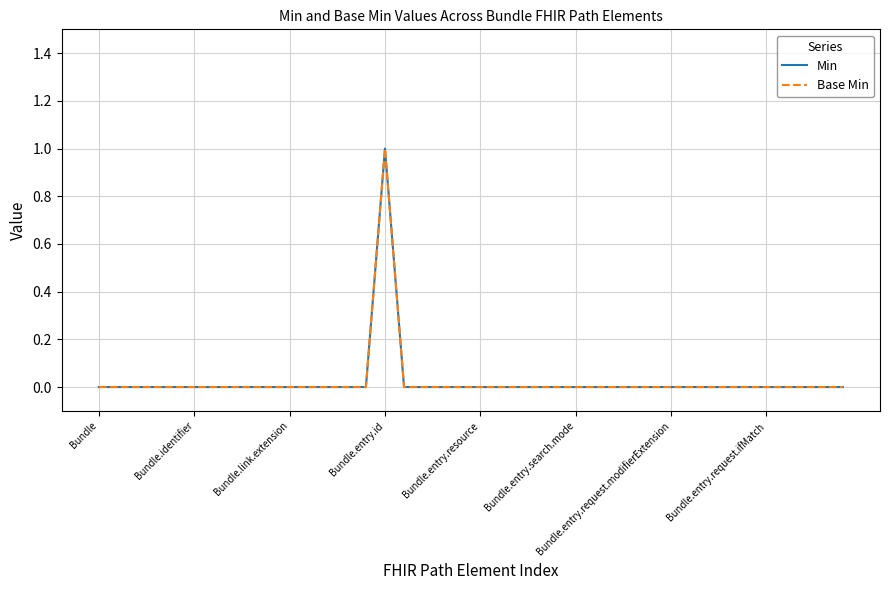

Is this an area chart (filled region under the line)?

No